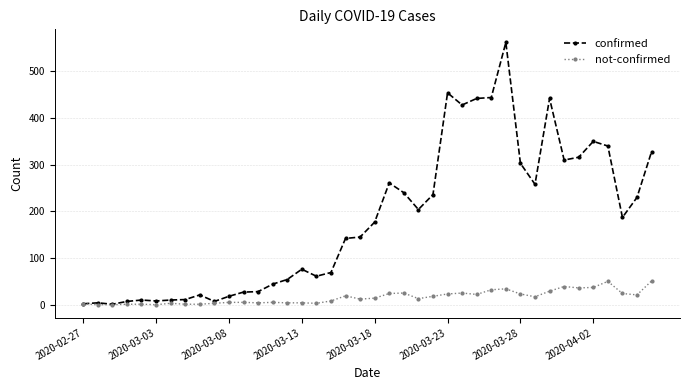

What is the greatest value displayed?

562